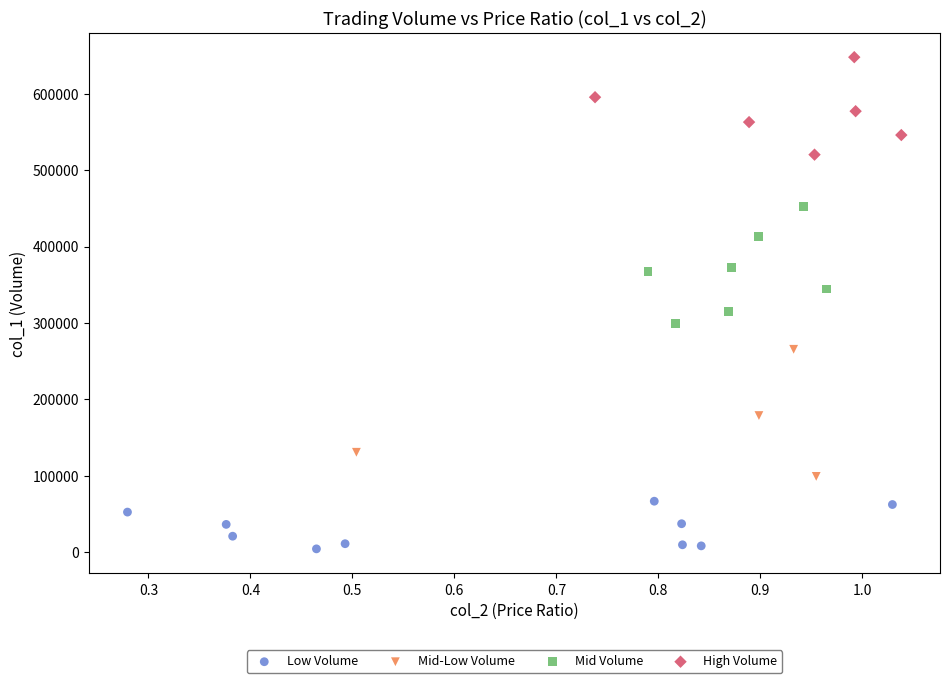

Which series reaches the minimum Y coordinate?

Low Volume